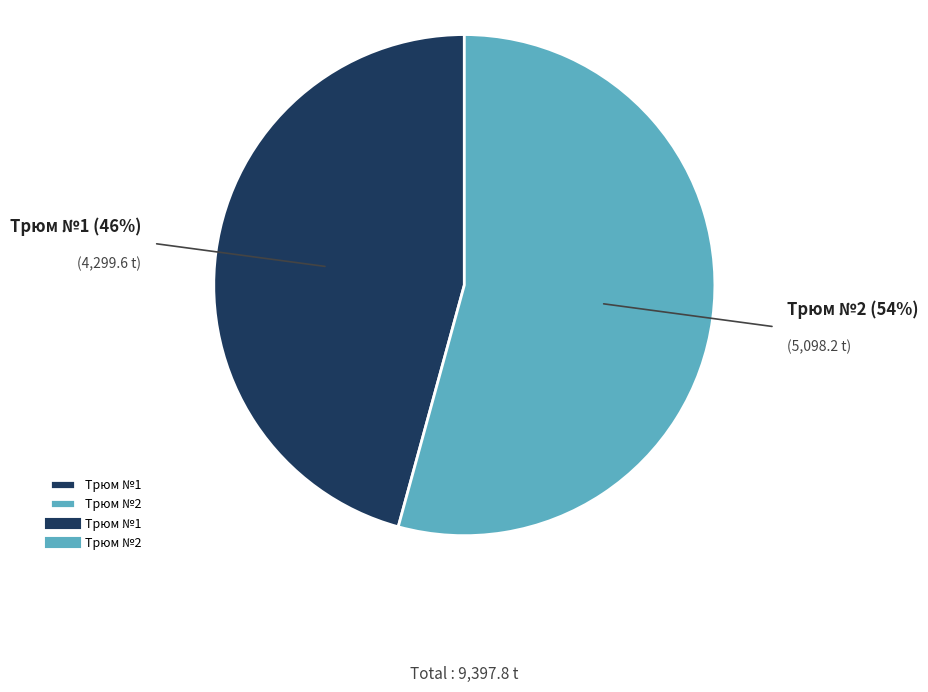

What percentage is the Трюм №2 slice, to the nearest percent?

54%